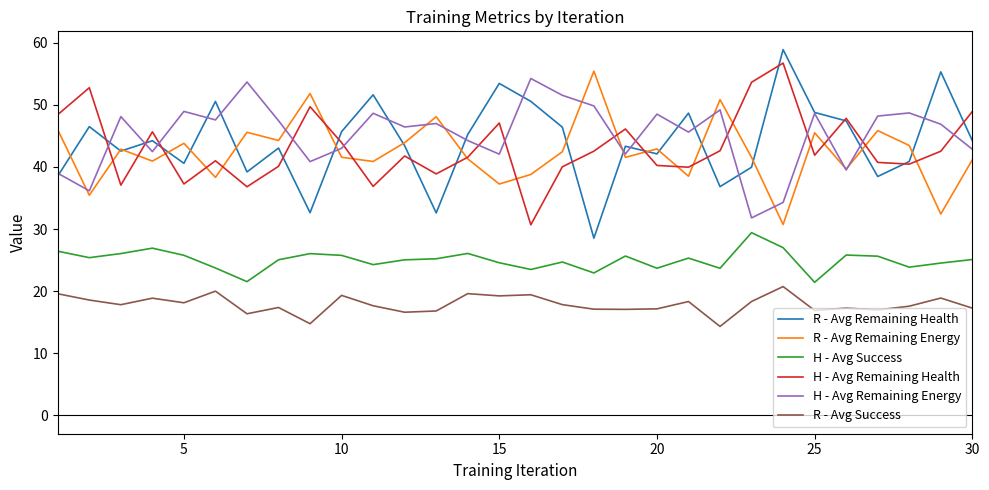

What is the highest value of the R - Avg Remaining Health series?

58.9